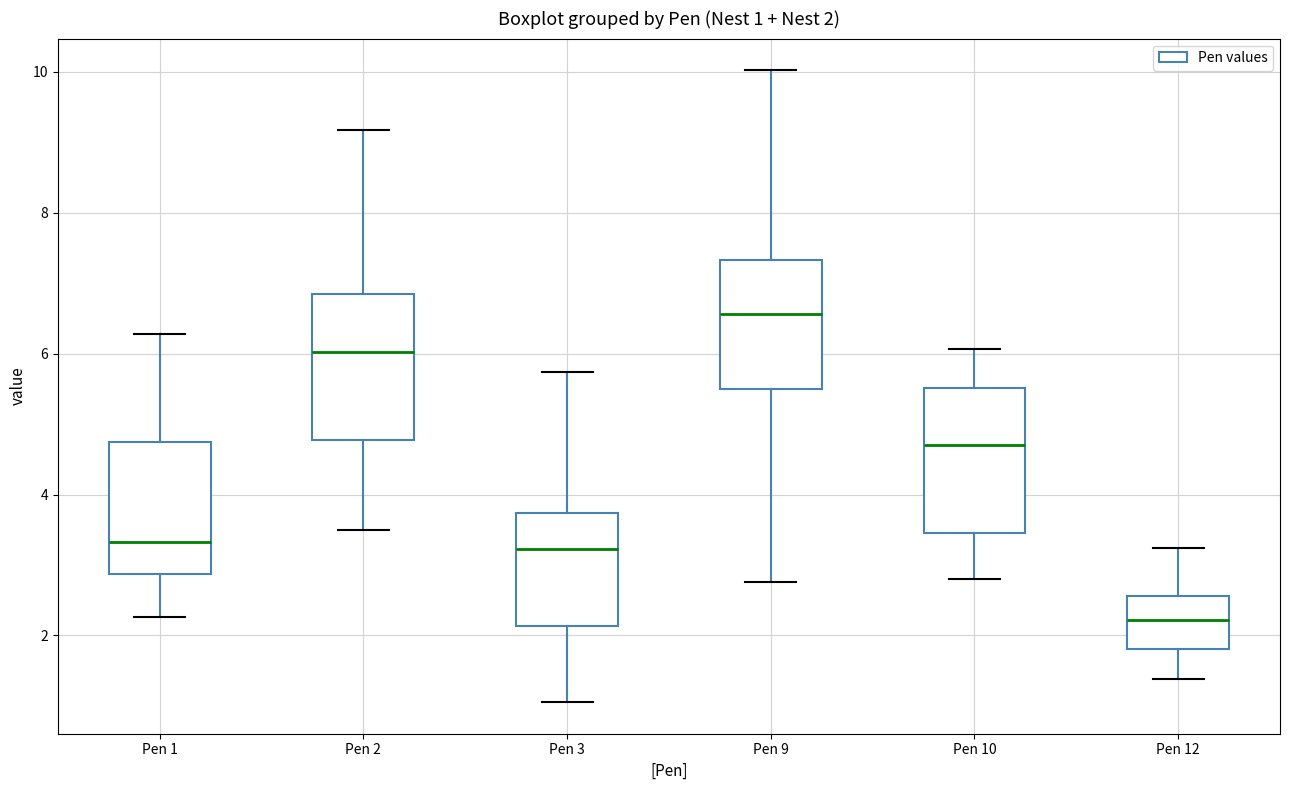

Which box has the lowest median line?

Pen 12